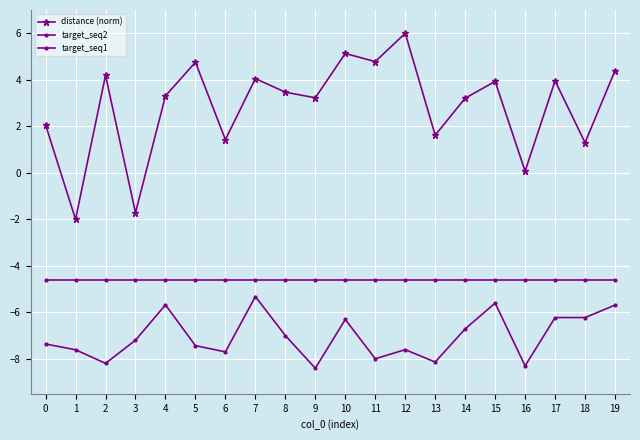

At which category does target_seq2 reach its first local valley?

2